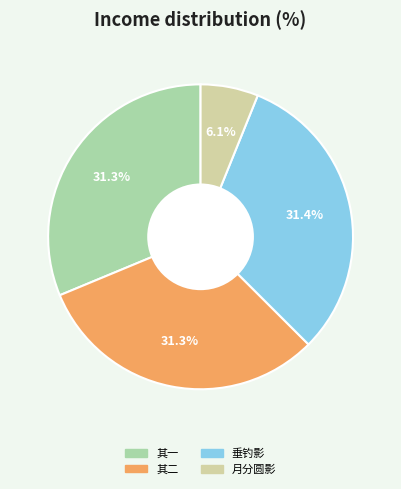

Is there any slice that represents more than half of the pie?

No